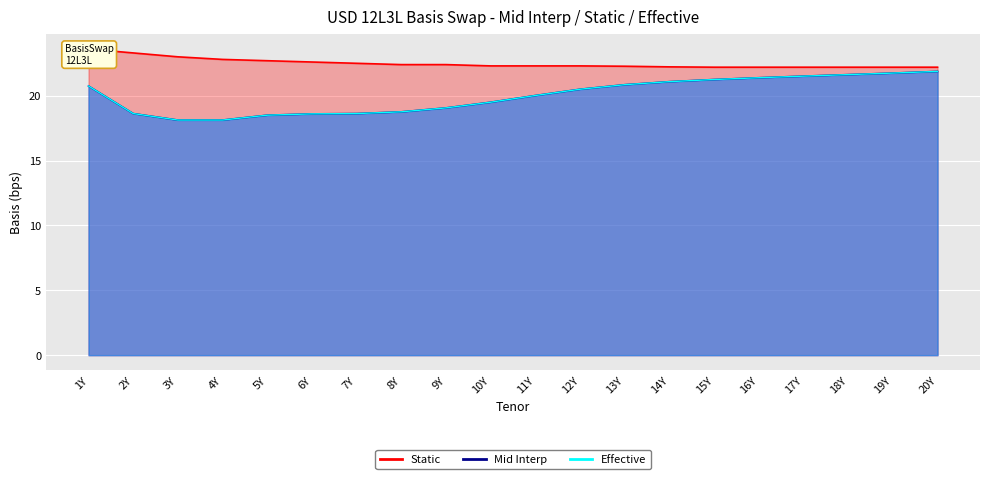

True or false: Static and Effective intersect in this chart.

False